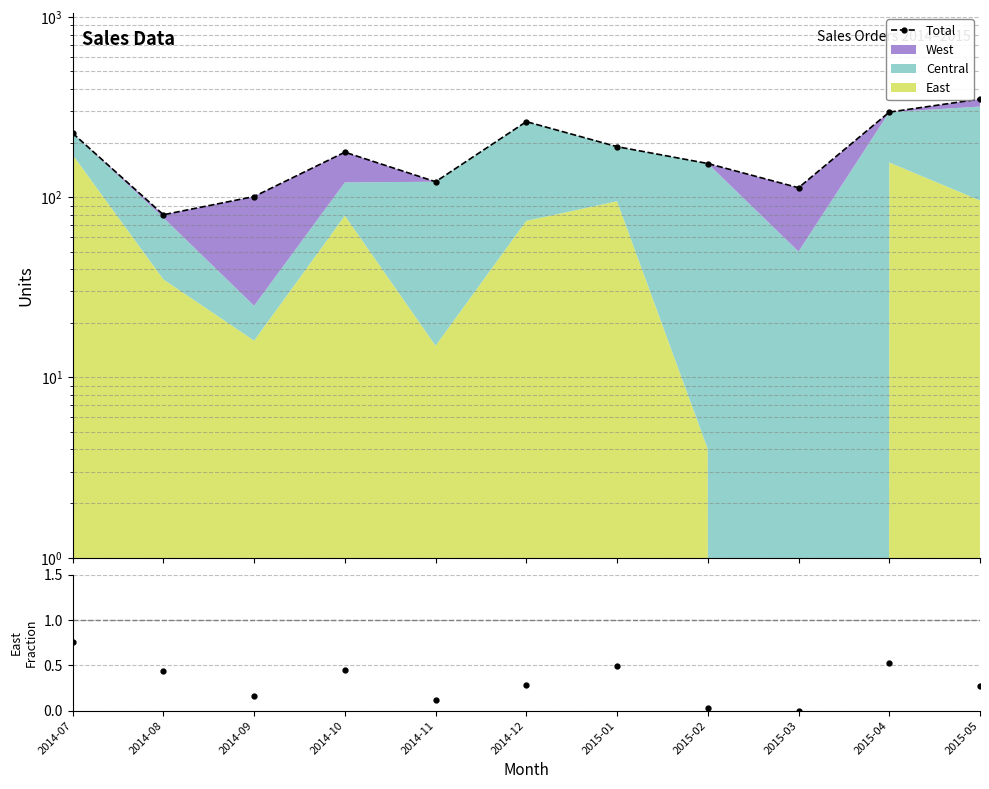

Where is the first local maximum?

2014-10